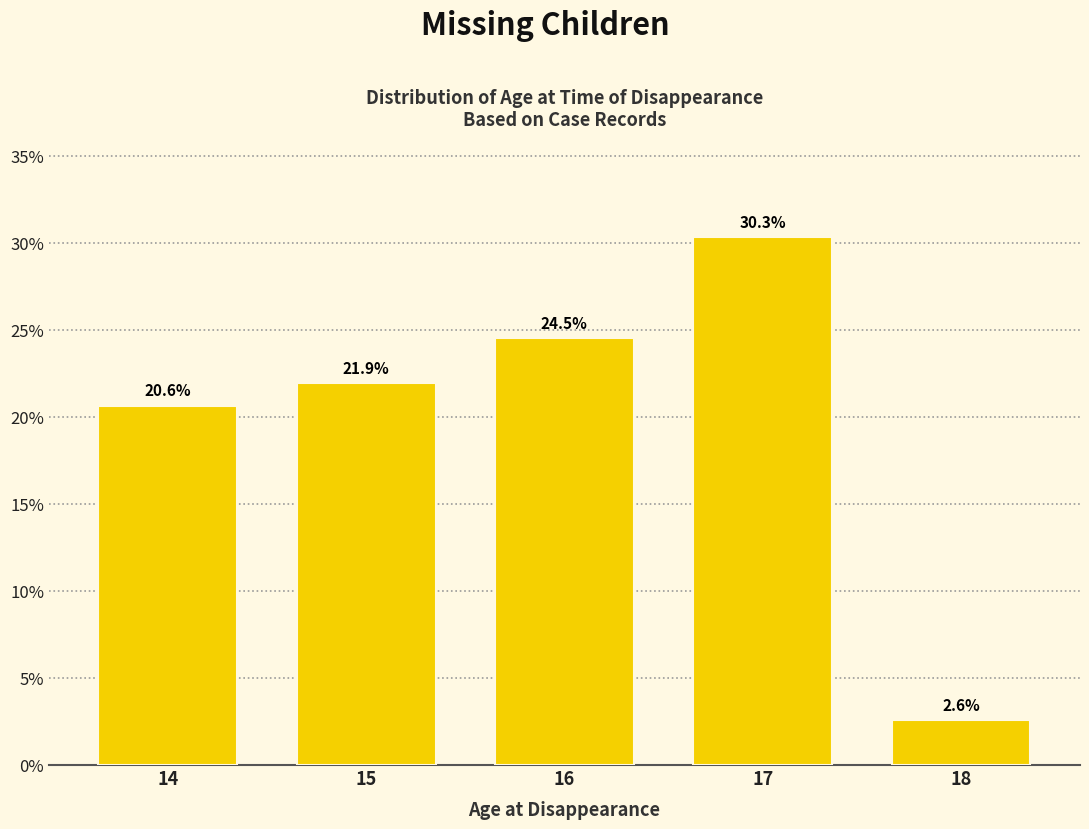

Reading left to right, transcribe all the data shown in this chart.

14=20.6	15=21.9	16=24.5	17=30.3	18=2.6